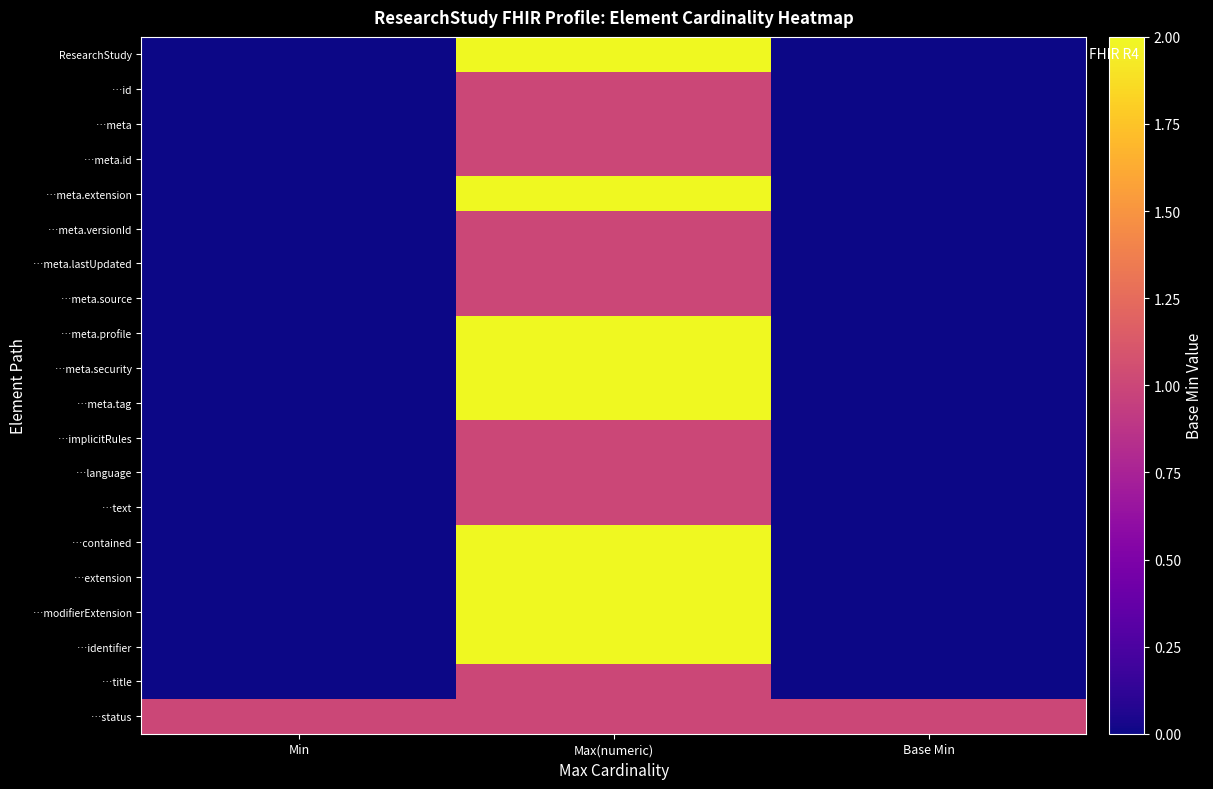

Which category has the lowest value across all series?

Min